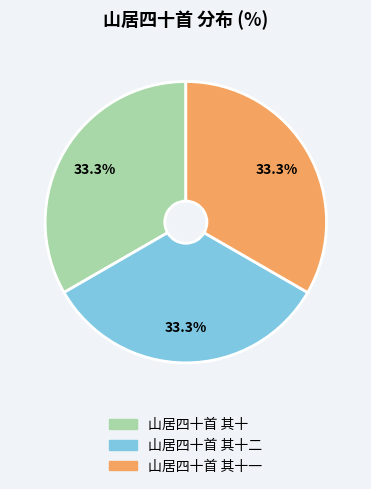

What is the ratio of the value at 山居四十首 其十二 to the value at 山居四十首 其十一?

1.0